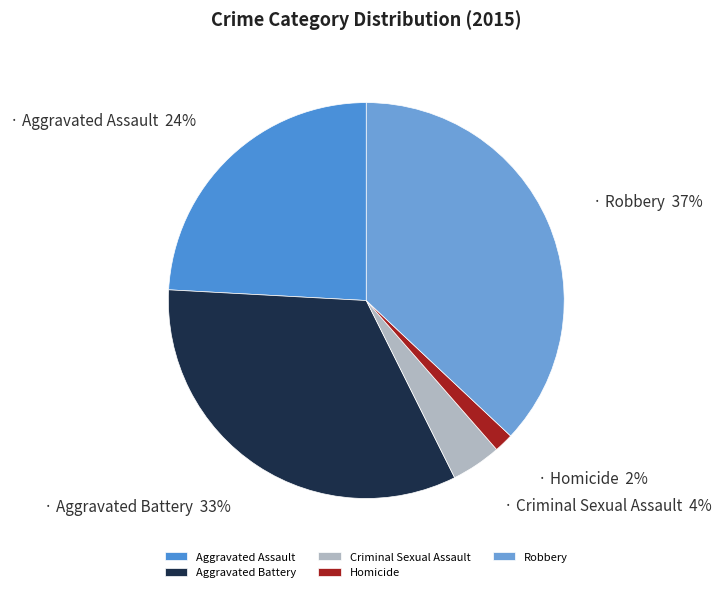

Approximately how many times larger is the value at Aggravated Battery compared to Robbery?

0.9